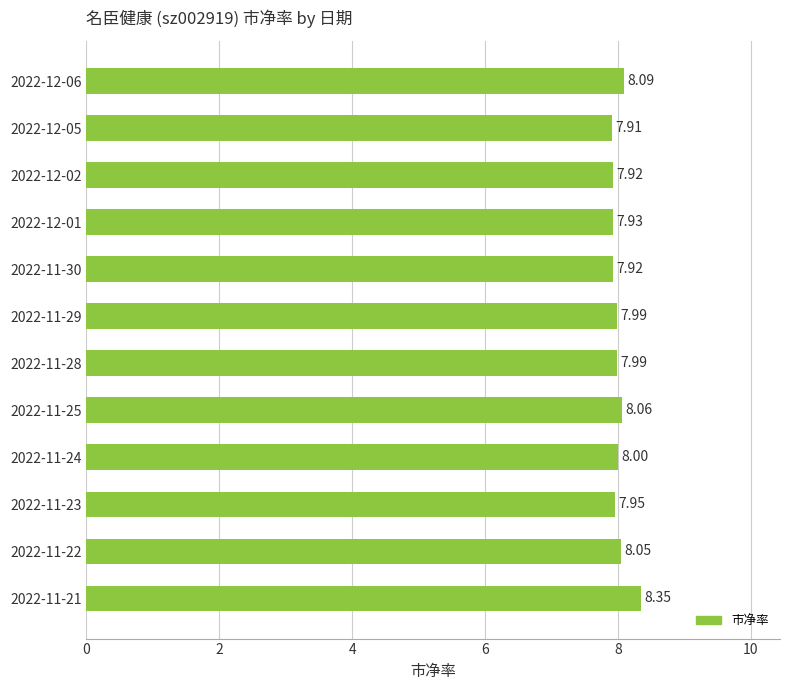

Between 2022-11-28 and 2022-12-01, which is larger?

2022-11-28